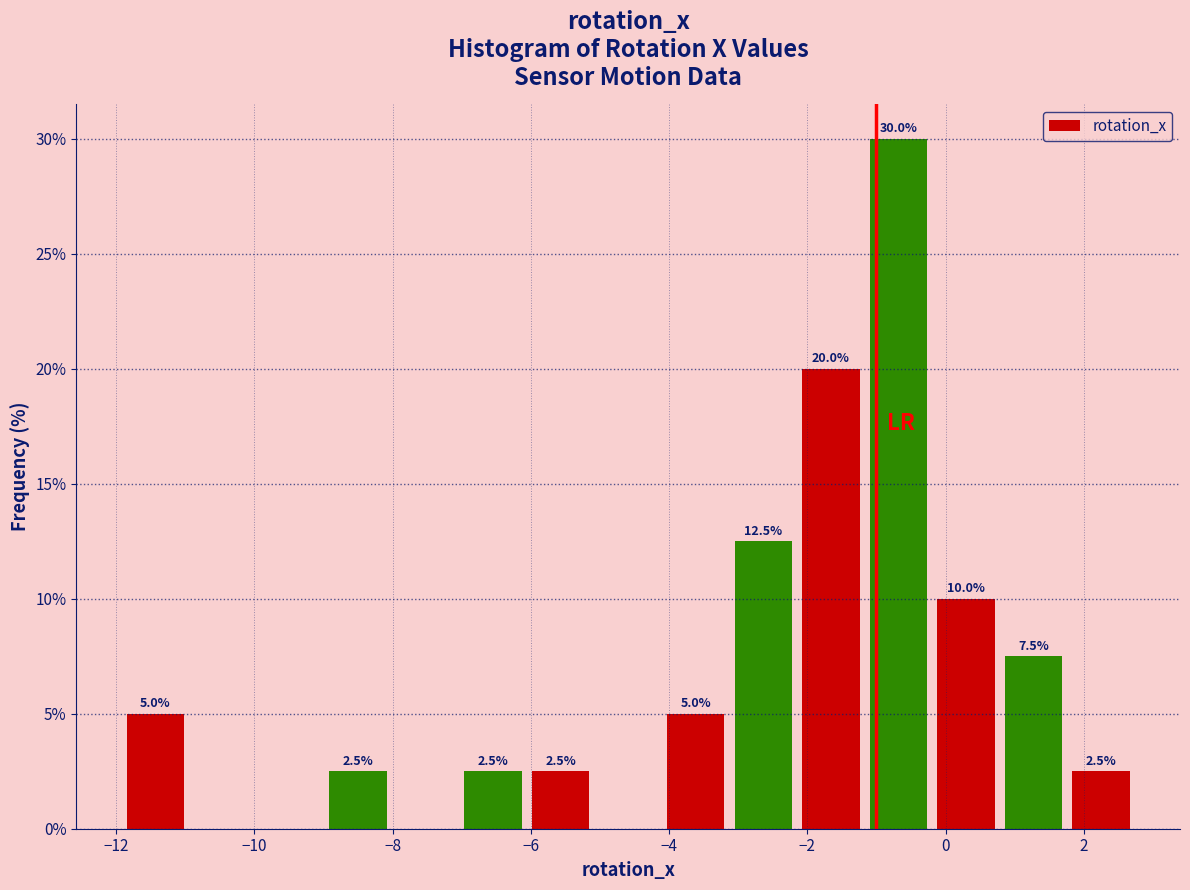

Over which range of the x-axis is the bar tallest?

-1.2 to -0.2